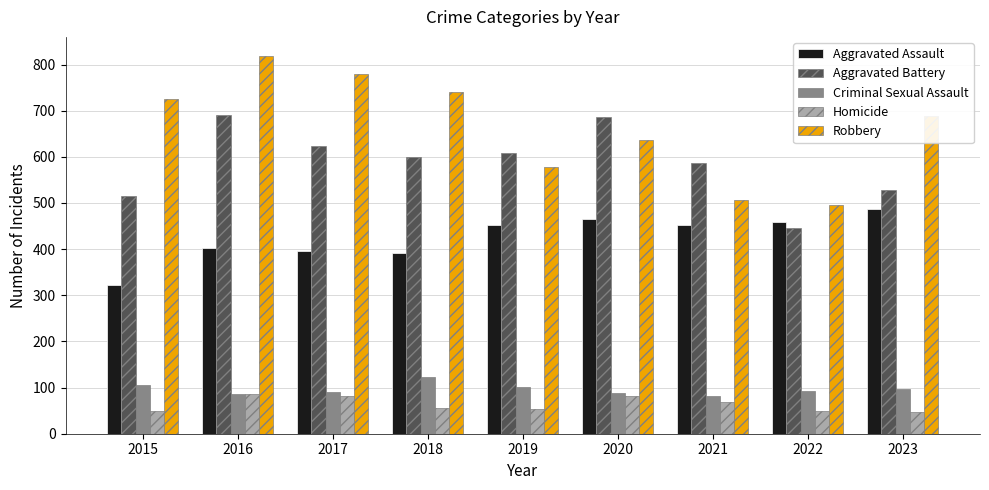

What is the value of the Homicide bar at the 7th from the left?

69